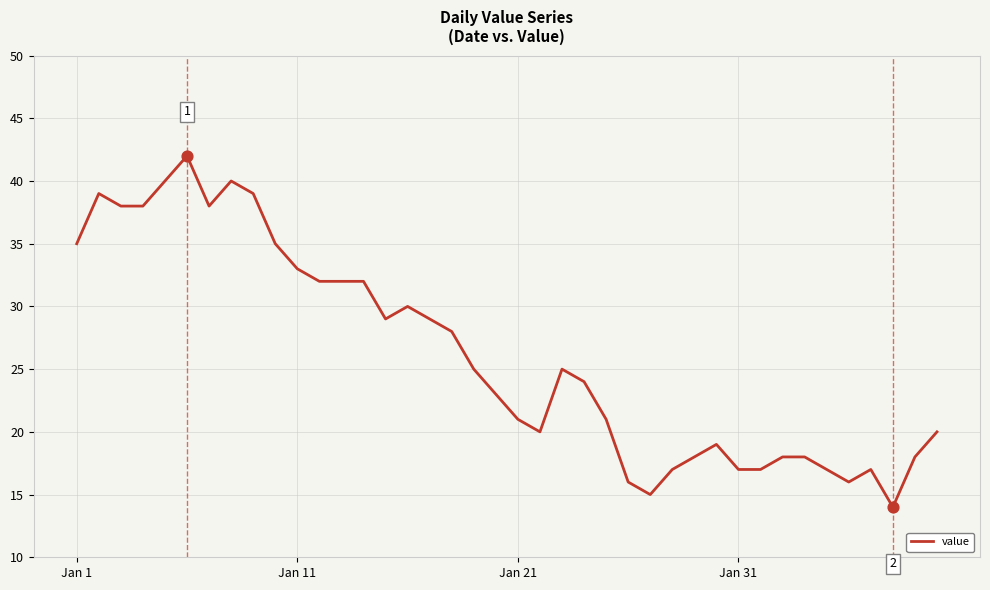

What is the difference between the maximum and minimum values?

28